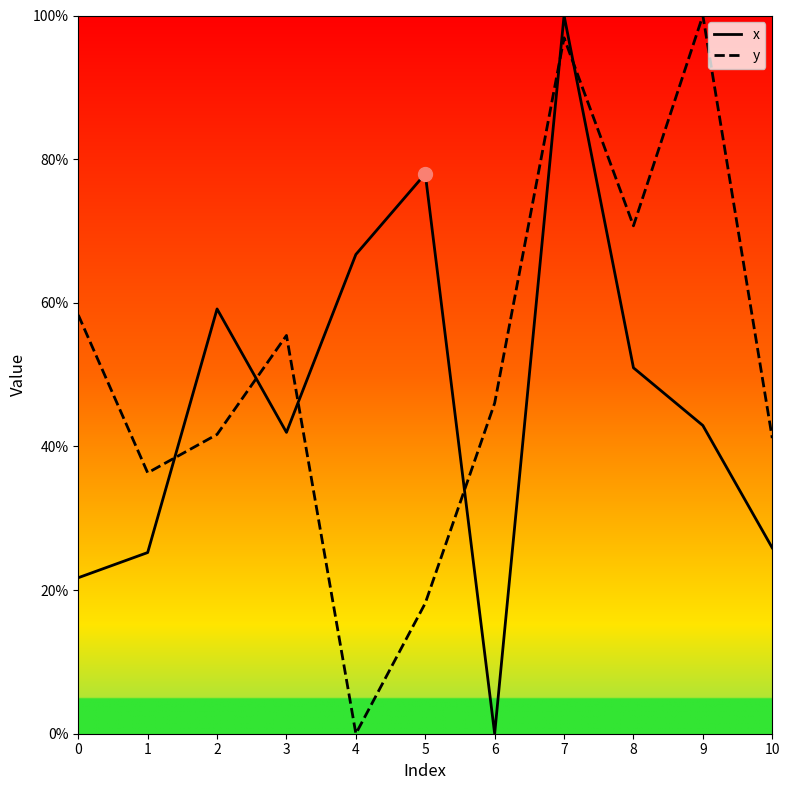

Between which two adjacent categories do x and y first intersect?

1 and 2